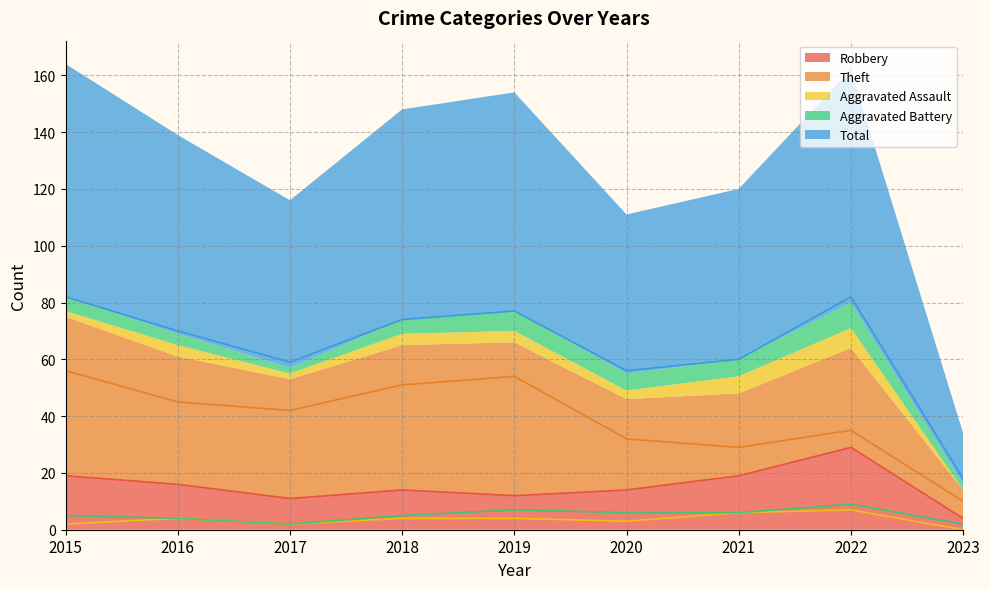

Reading left to right, transcribe all the data shown in this chart.

Robbery: 19	16	11	14	12	14	19	29	4
Theft: 56	45	42	51	54	32	29	35	10
Aggravated Assault: 2	4	2	4	4	3	6	7	0
Aggravated Battery: 5	4	2	5	7	6	6	9	2
Total: 82	70	59	74	77	56	60	82	18